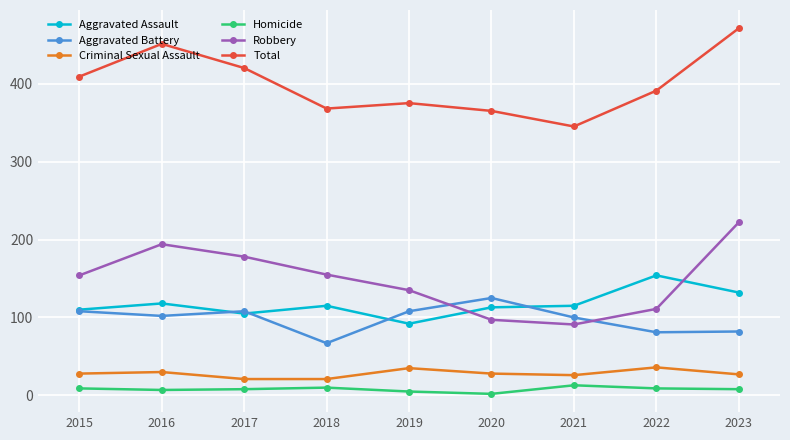

Between 2017 and 2020, which series saw the biggest shift?

Robbery